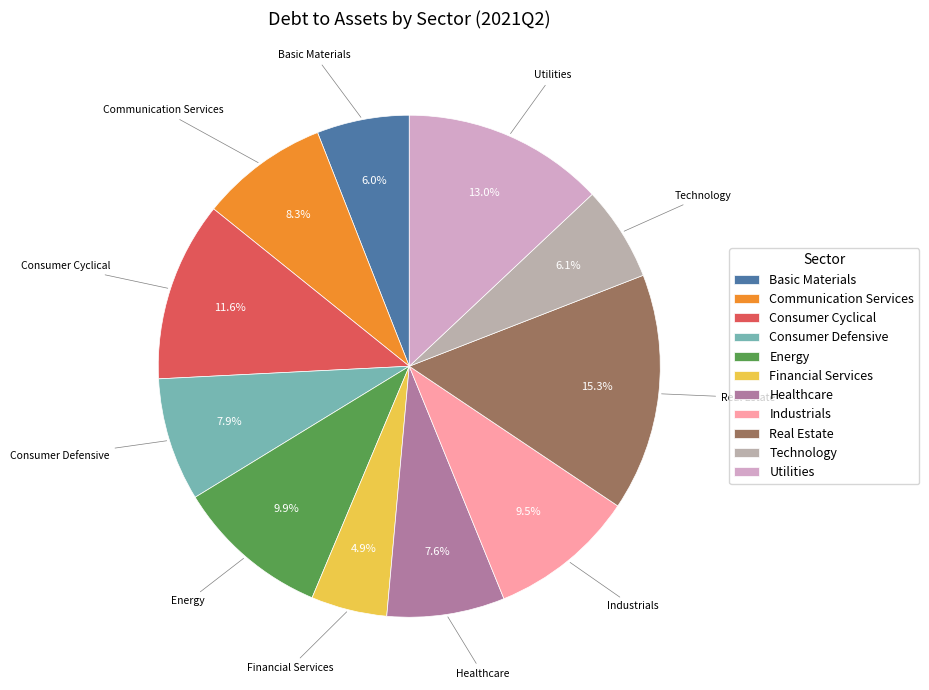

How many slices are in this pie chart?

11